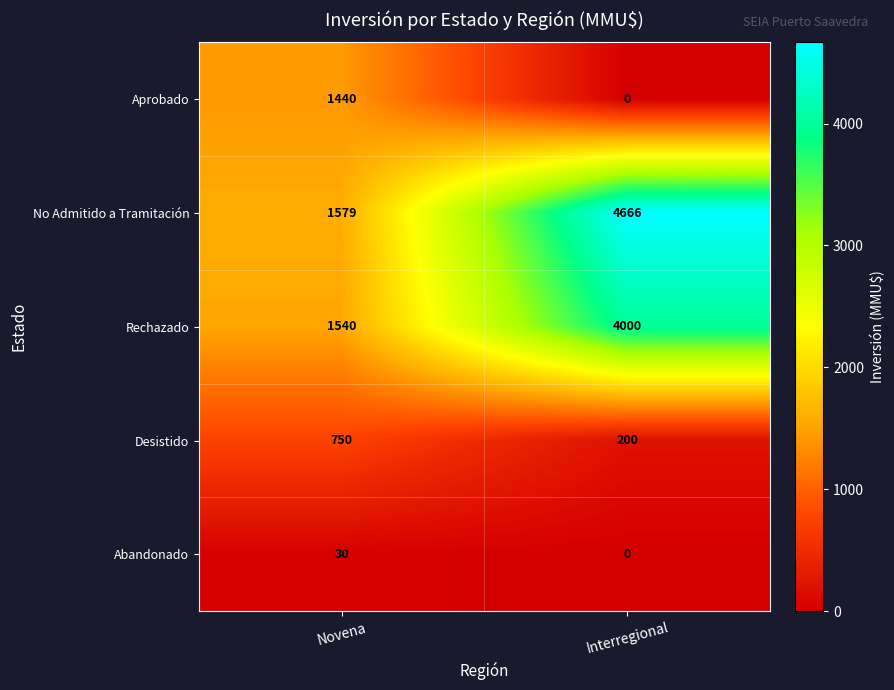

Which series has the largest total across all categories?

No Admitido a Tramitación